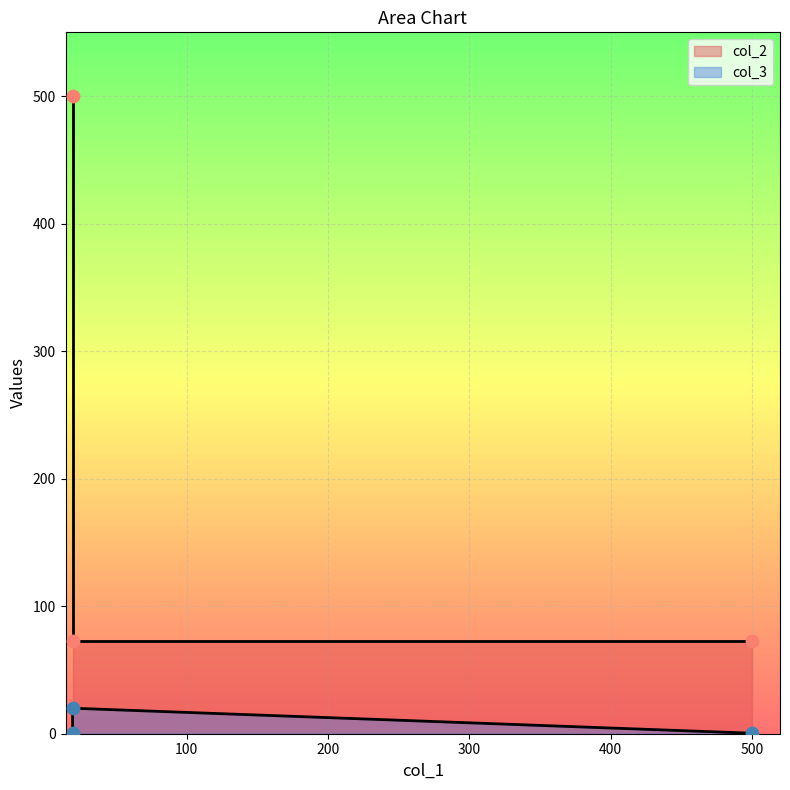

What is the change in value from 19.0821978 to 19.0821978?

-19.6